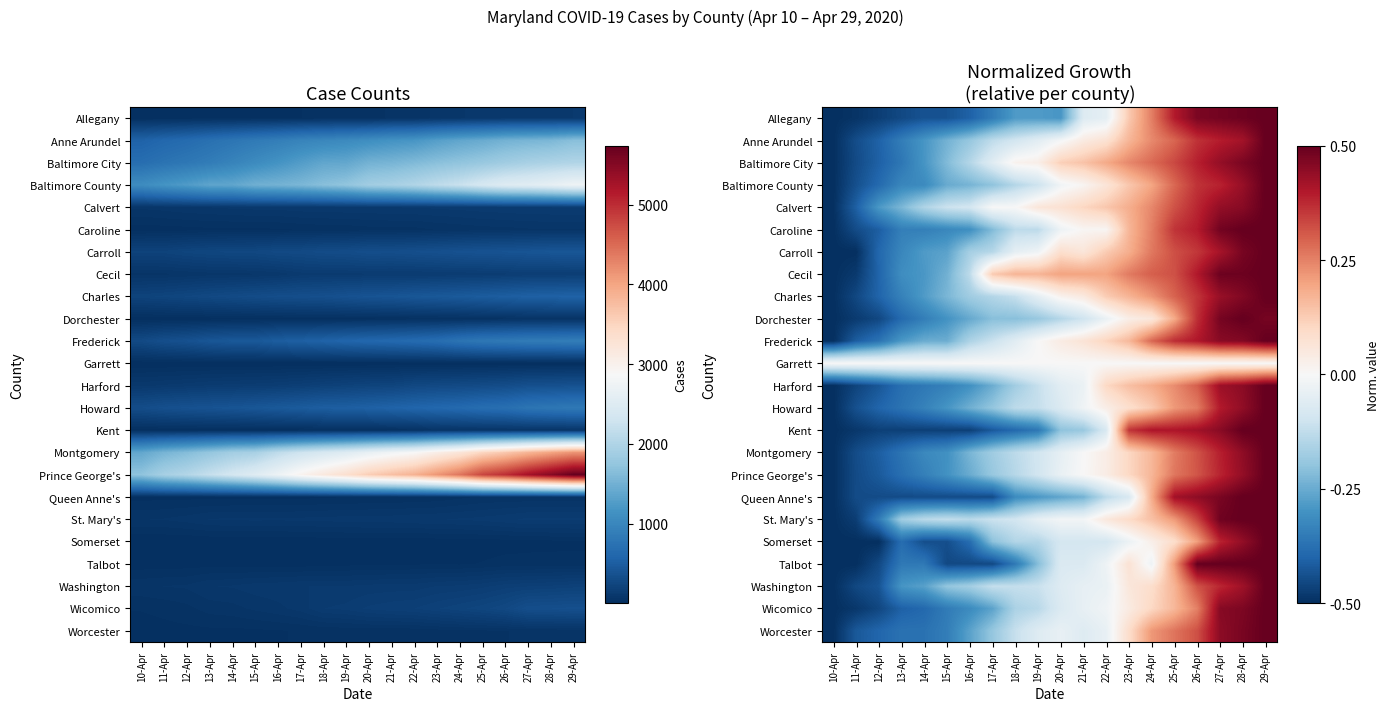

At which label does Harford reach its minimum?

10-Apr